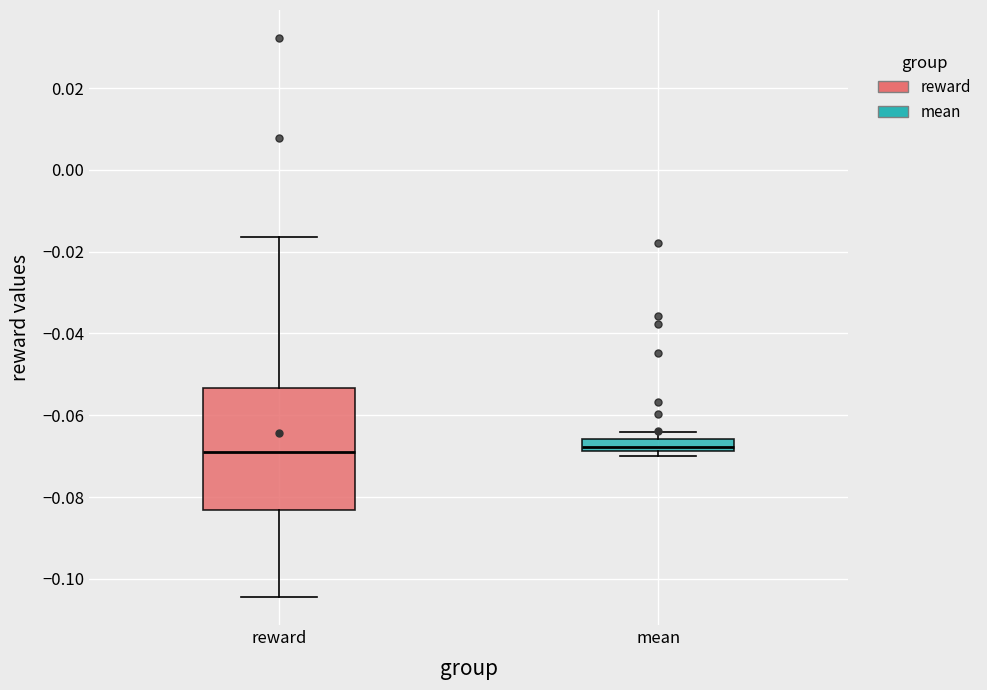

Where is the upper edge of the box for mean on the y-axis? The values are not printed on the chart, so give them approximately, as read against the axis.

-0.066